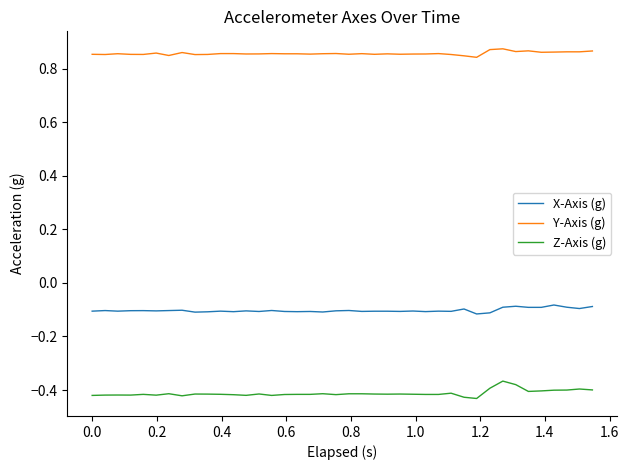

Which series has the largest total across all categories?

Y-Axis (g)